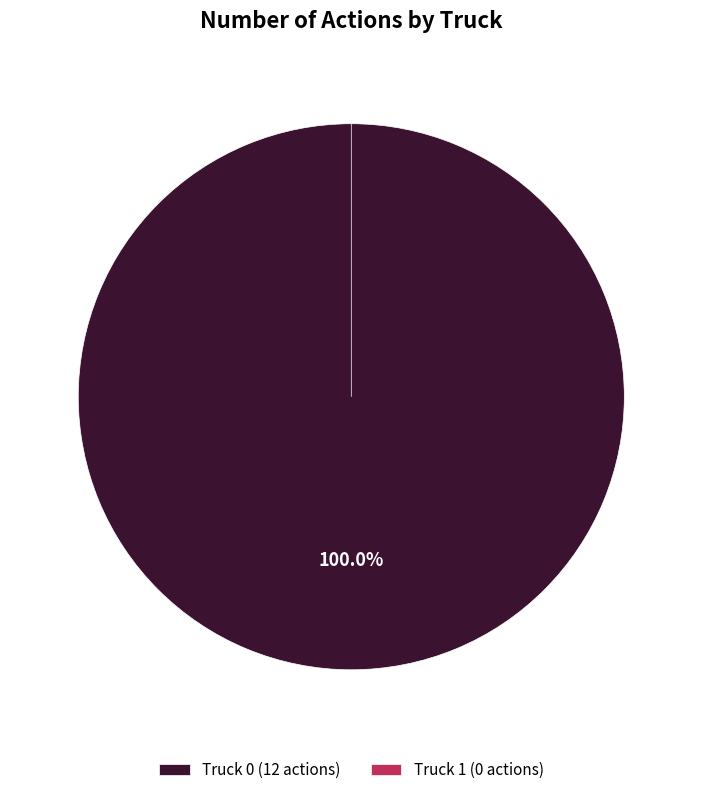

Is it true that Truck 1 is 1% of the pie?

False